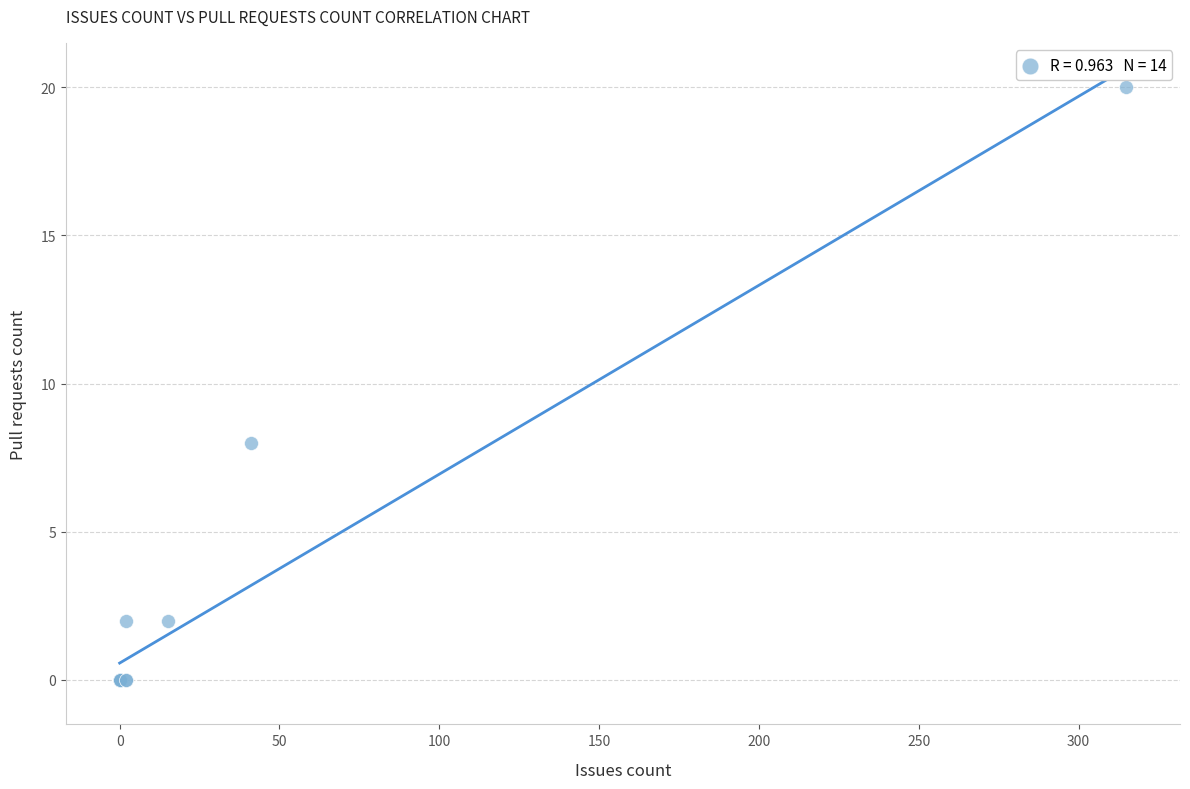

What Y value in the scatter plot is closest to 10?

8